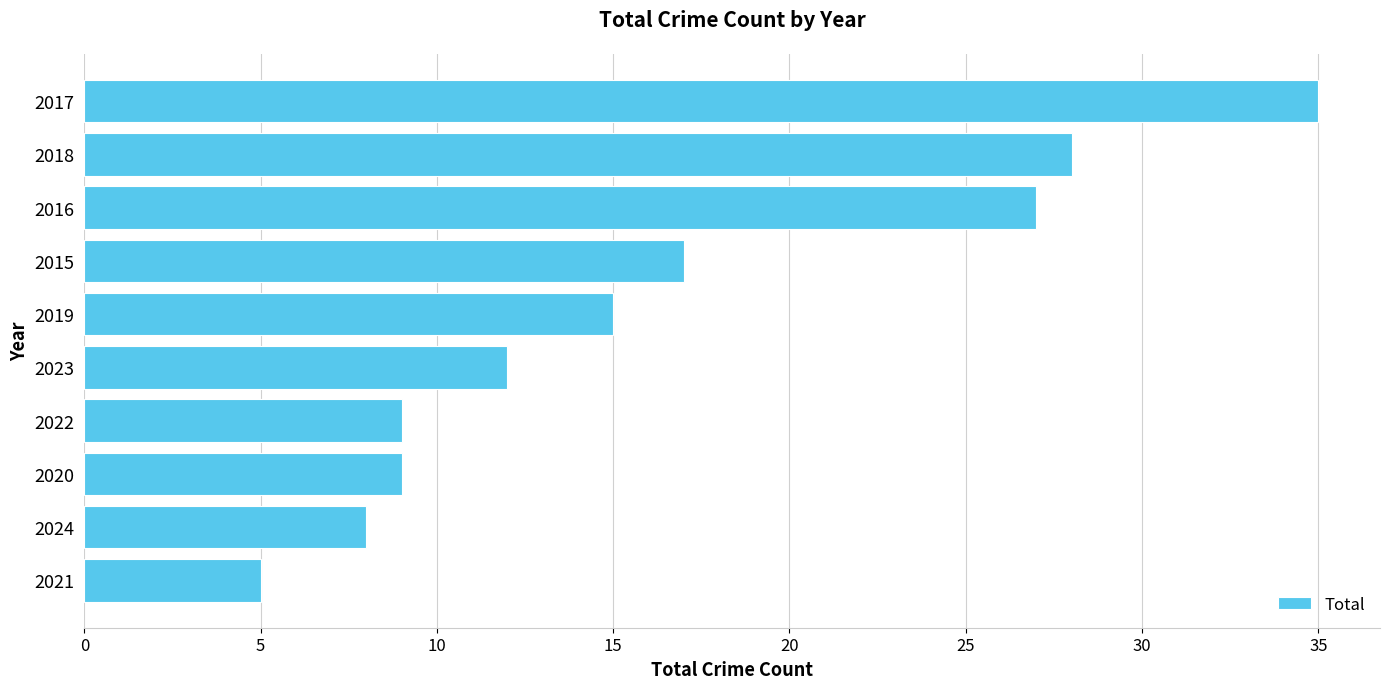

What is the difference between the values at 2024 and 2017?

27